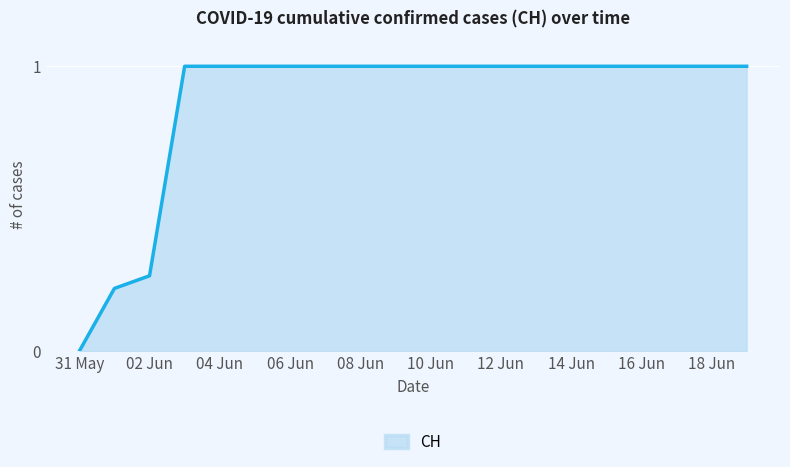

How many categories are shown in the chart?

20